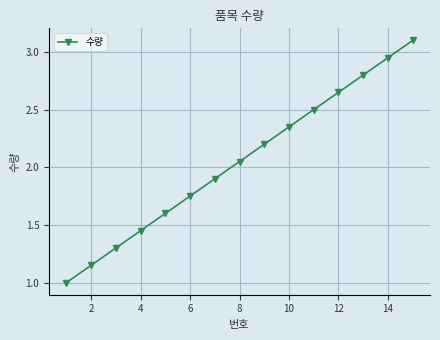

True or false: the data has more than 2 interior local peaks.

False